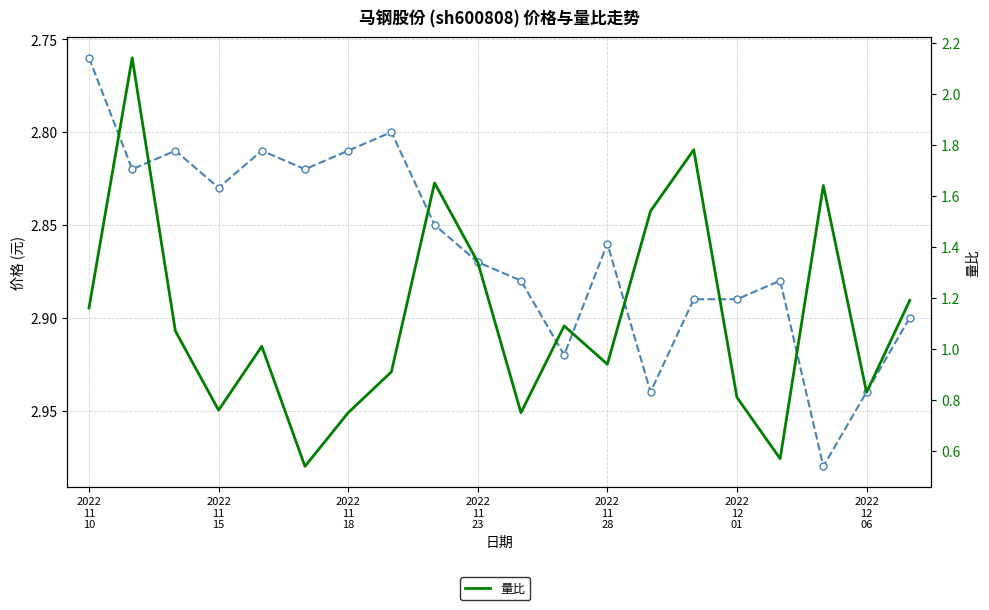

What is the difference between the maximum and second lowest values in the 价格 series?

0.2